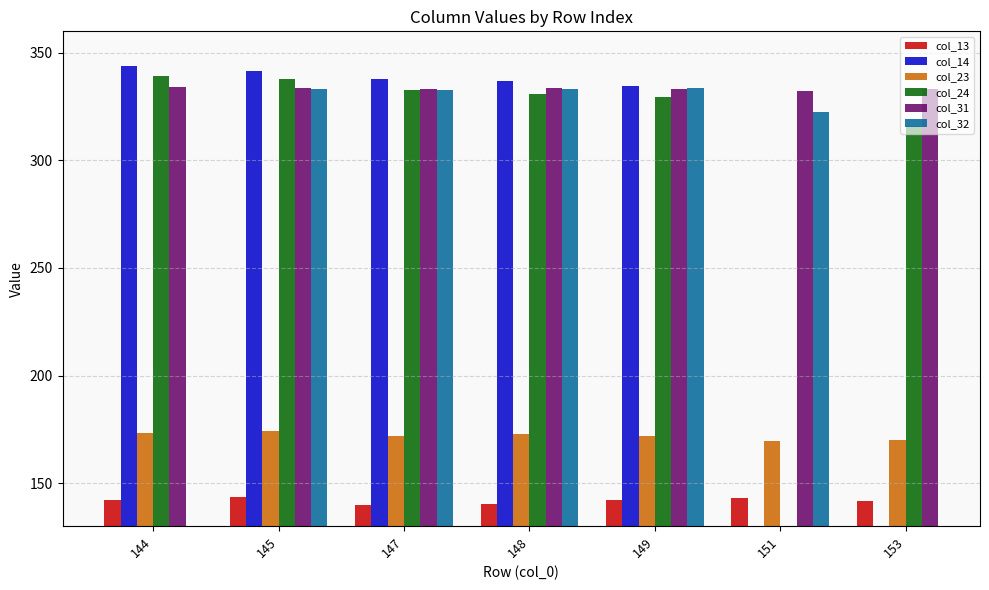

The col_14 series shows 337.9 at 147. True or false?

True